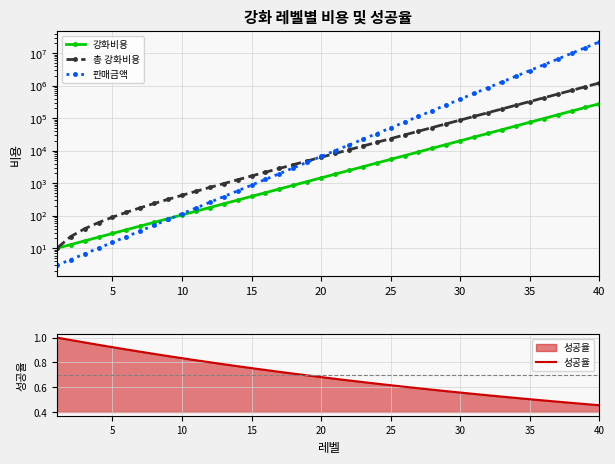

Reading left to right, extract all data points from this chart.

강화비용: 10.0	13.0	16.9	22.0	28.6	37.1	48.3	62.7	81.6	106.0	137.9	179.2	233.0	302.9	393.7	511.9	665.4	865.0	1124.6	1461.9	1900.5	2470.6	3211.8	4175.4	5428.0	7056.4	9173.3	11925.3	15502.9	20153.8	26200.0	34059.9	44277.9	57561.3	74829.7	97278.6	126462.2	164400.8	213721.1	277837.4
총 강화비용: 10.0	23.0	39.9	61.9	90.4	127.6	175.8	238.6	320.1	426.2	564.1	743.3	976.3	1279.1	1672.9	2184.7	2850.1	3715.2	4839.7	6301.7	8202.2	10672.8	13884.6	18060.0	23488.0	30544.4	39717.8	51643.1	67146.0	87299.9	113499.8	147559.8	191837.7	249399.0	324228.7	421507.3	547969.5	712370.3	926091.4	1203928.8
판매금액: 3.0	4.5	6.8	10.1	15.2	22.8	34.2	51.3	76.9	115.3	173.0	259.5	389.2	583.9	875.8	1313.7	1970.5	2955.8	4433.7	6650.5	9975.8	14963.7	22445.5	33668.2	50502.3	75753.5	113630.3	170445.4	255668.1	383502.1	575253.2	862879.8	1294319.6	1941479.5	2912219.2	4368328.8	6552493.2	9828739.8	14743109.8	22114664.6
성공율: 1.0	1.0	1.0	0.9	0.9	0.9	0.9	0.9	0.9	0.8	0.8	0.8	0.8	0.8	0.8	0.7	0.7	0.7	0.7	0.7	0.7	0.7	0.6	0.6	0.6	0.6	0.6	0.6	0.6	0.6	0.5	0.5	0.5	0.5	0.5	0.5	0.5	0.5	0.5	0.5